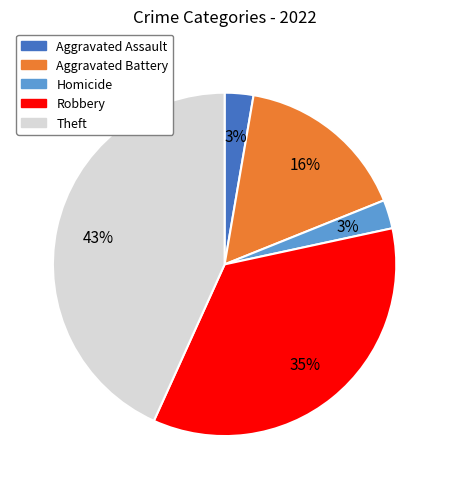

Is there a majority slice in this chart?

No